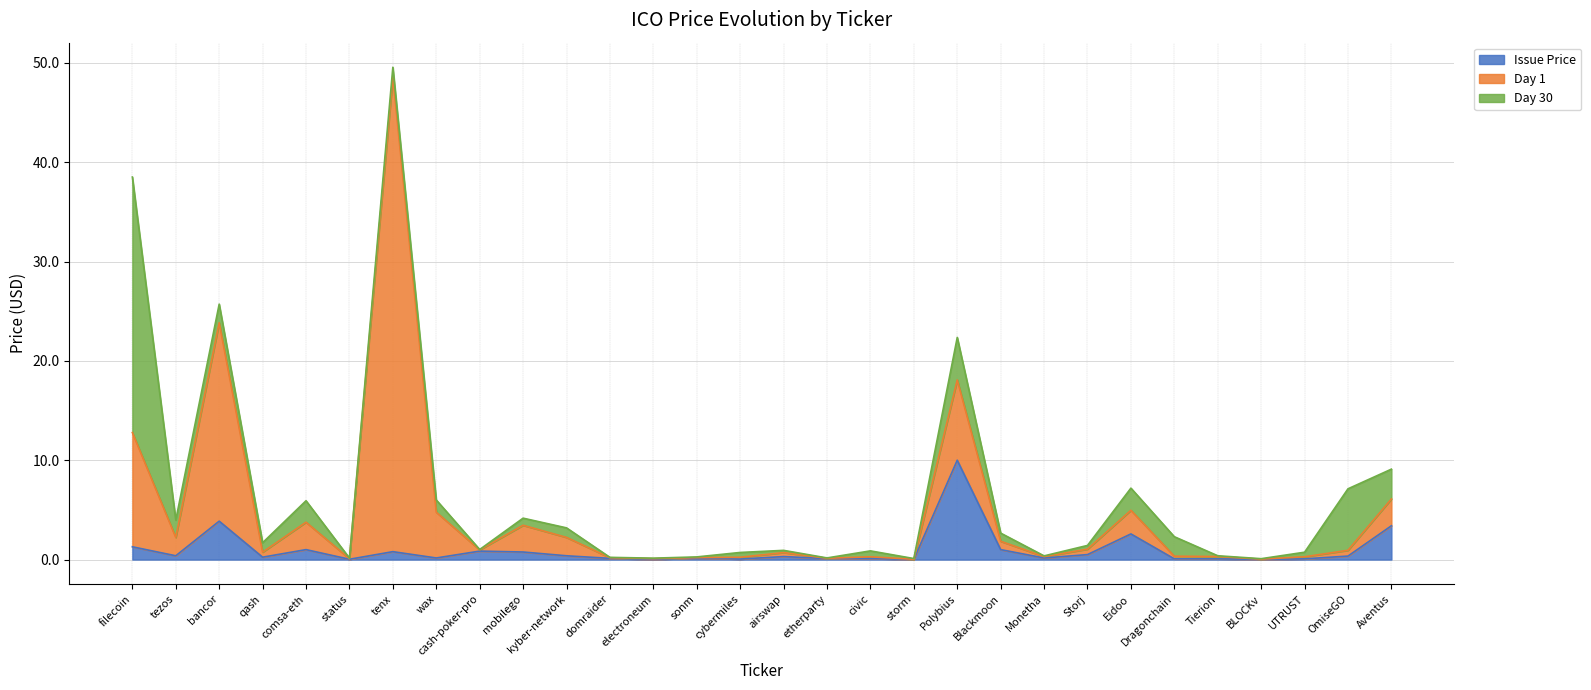

At which category is the sum across all series the highest?

tenx